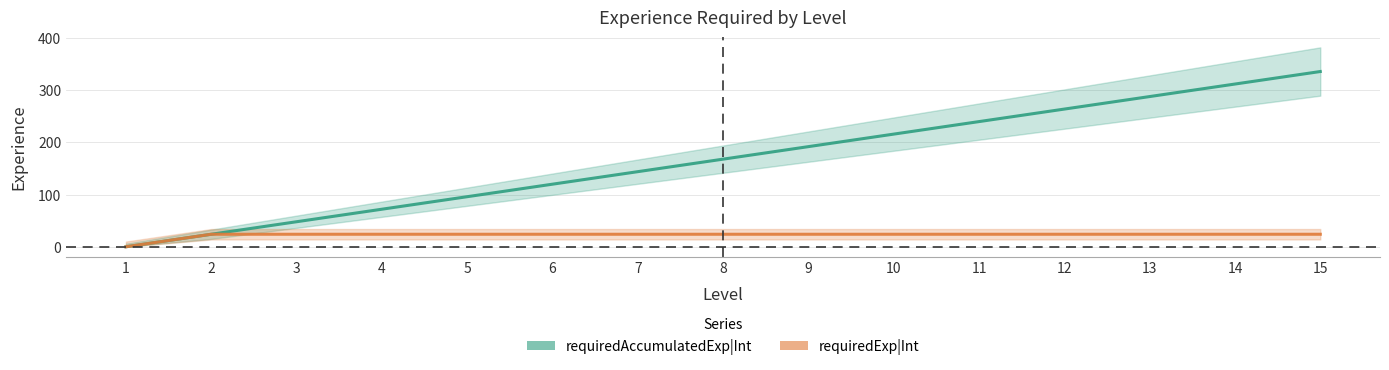

The requiredAccumulatedExp|Int series shows 48 at 3. True or false?

True